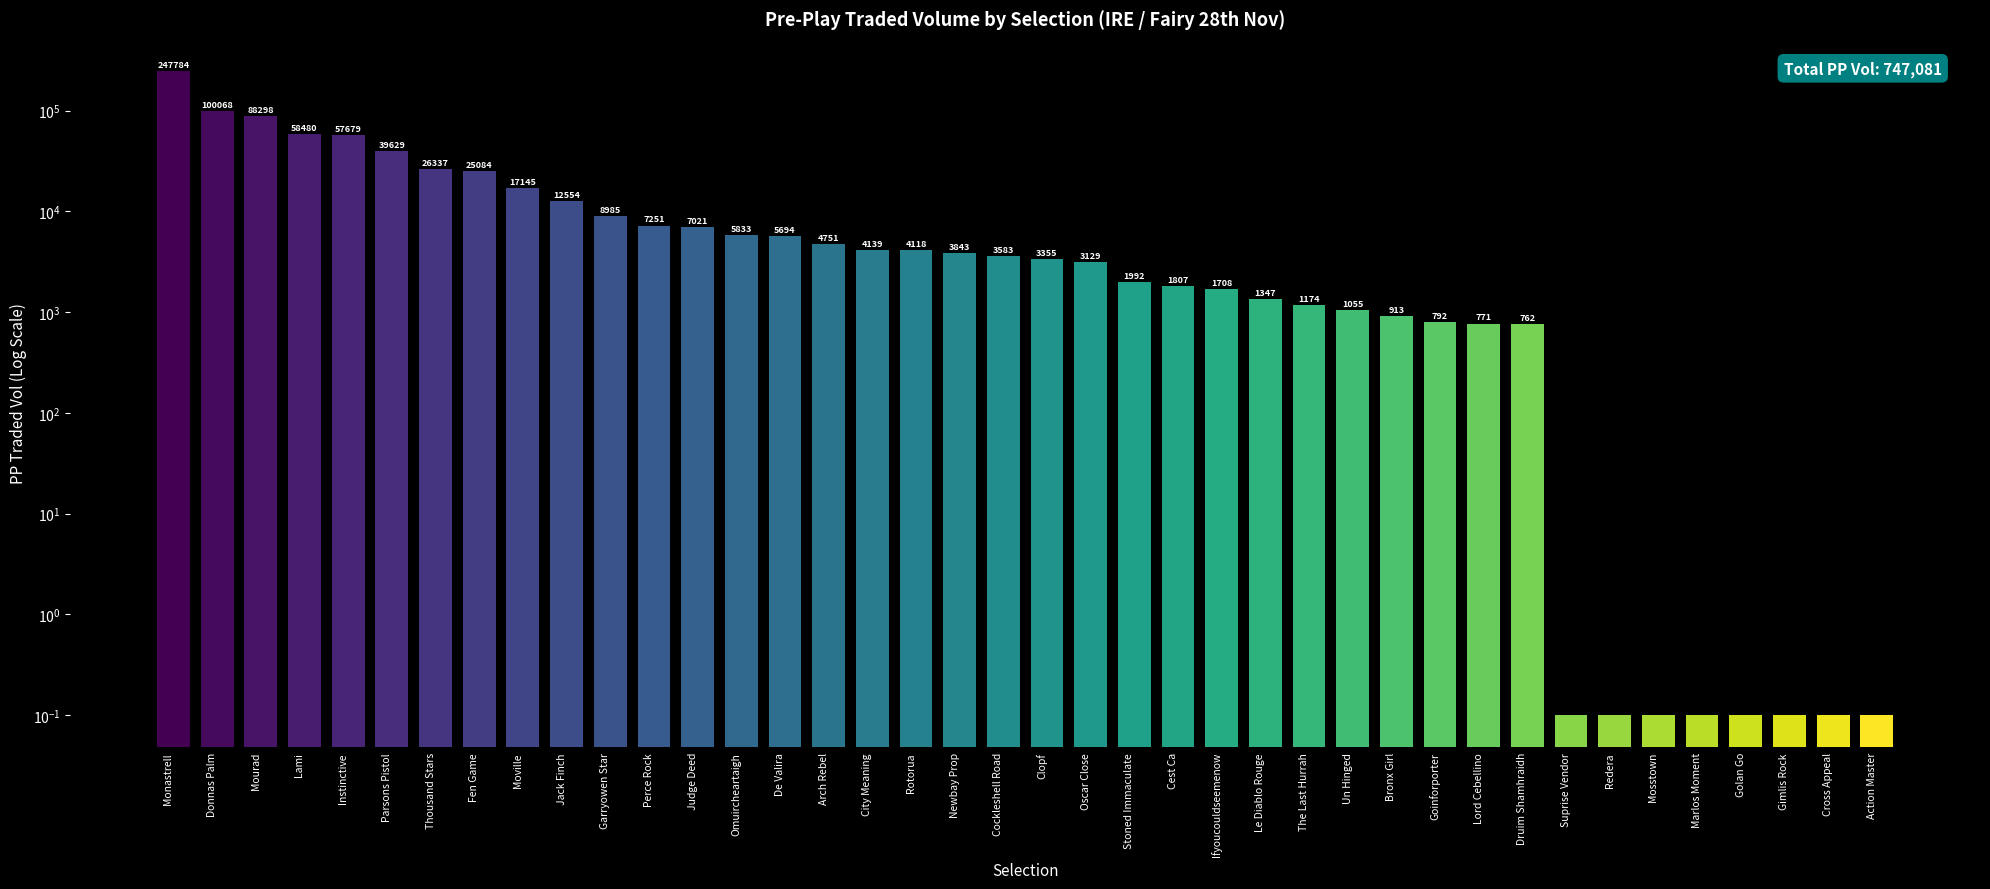

True or false: the data shows 54443.7 at Parsons Pistol.

False